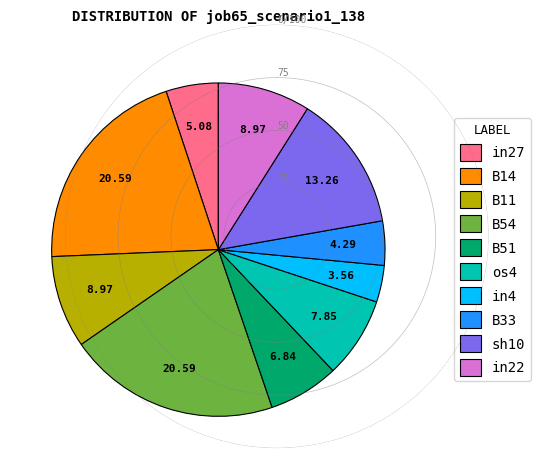

Which has a higher value, B54 or in27?

B54